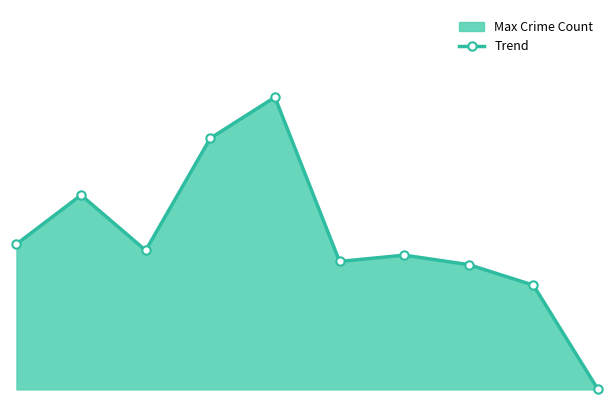

List the labels in order of value, smallest first.

9, 8, 7, 5, 6, 2, 0, 1, 3, 4